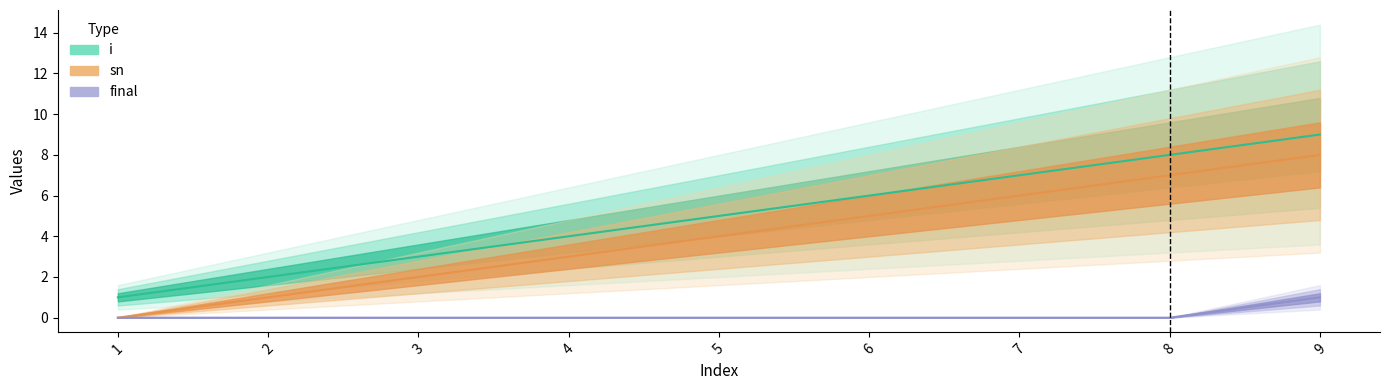

Which category has the lowest value in the i series?

1